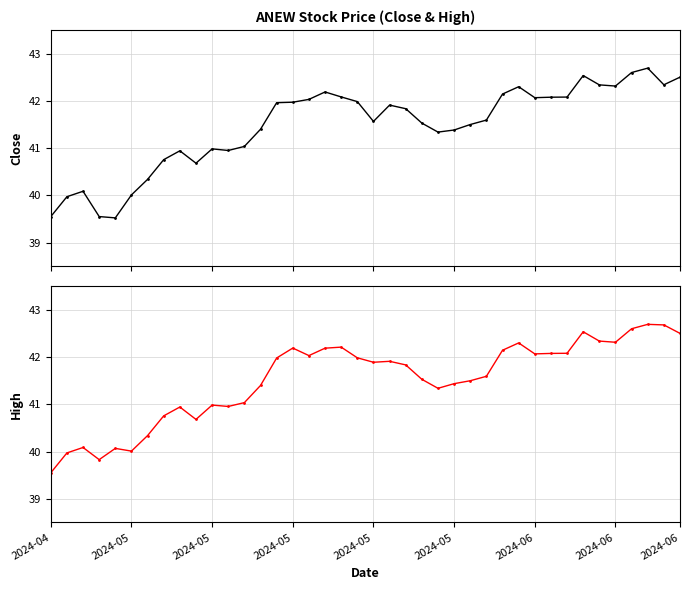

The Close series shows 40.7 at 9. True or false?

True